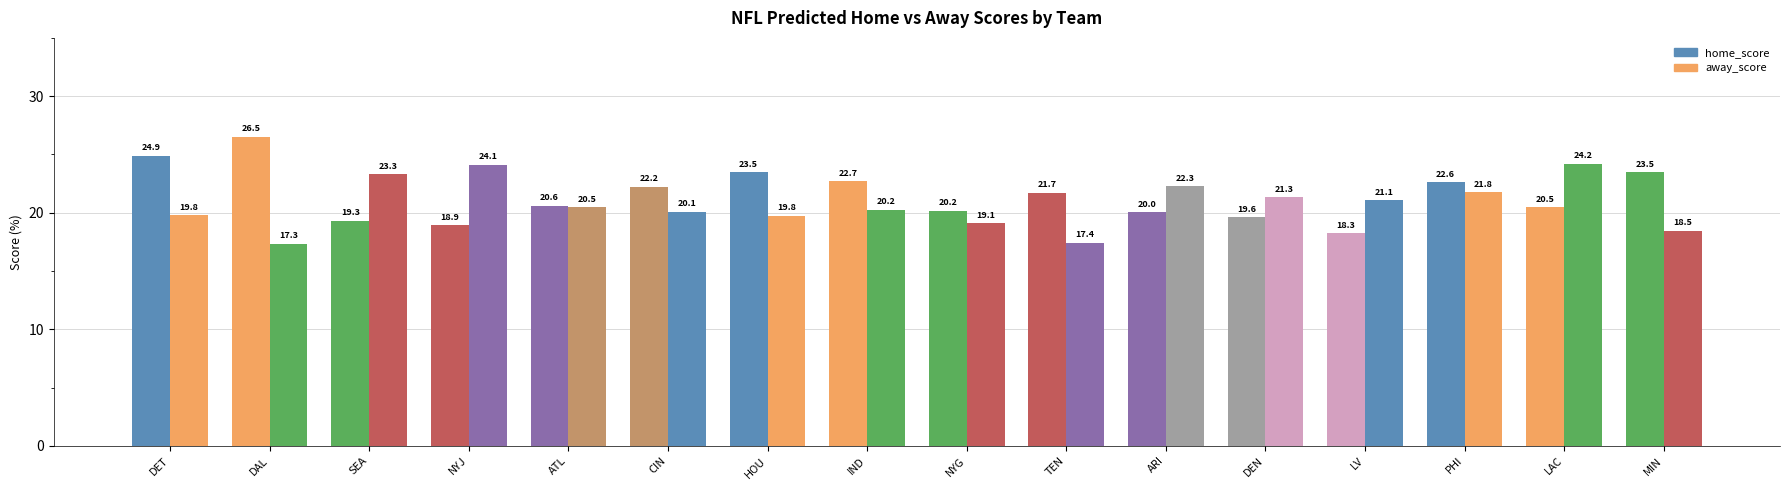

At how many categories does at least one series exceed 17?

16